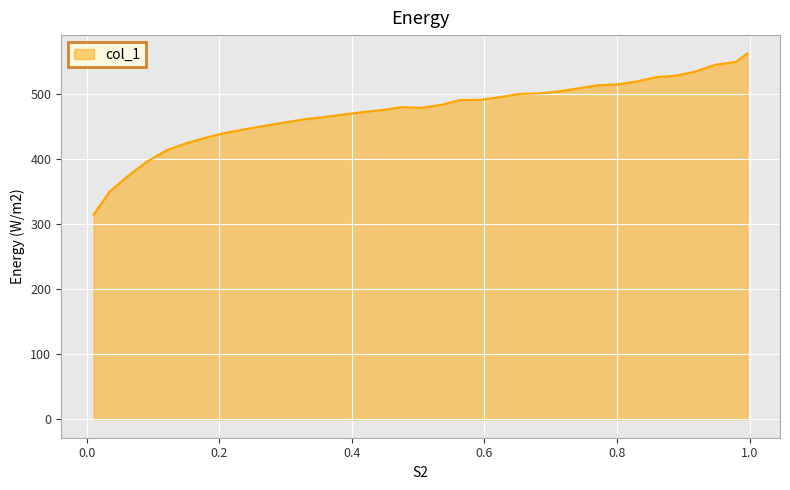

What is the maximum value shown in the chart?

561.9